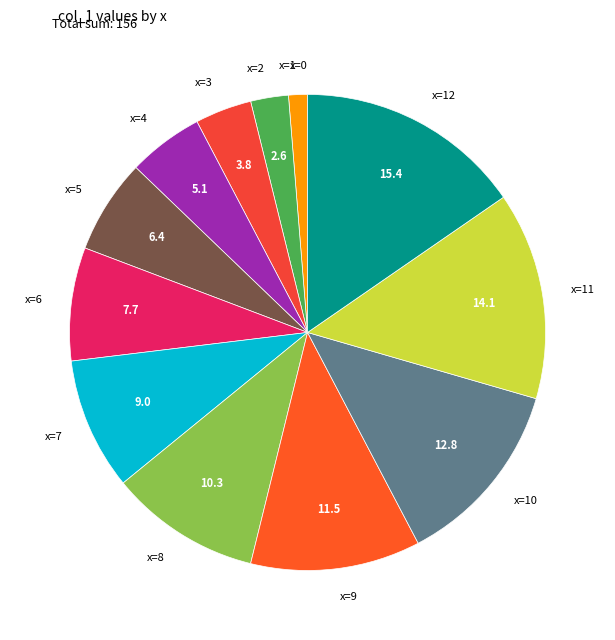

The x=7 slice represents 9% of the pie. True or false?

True